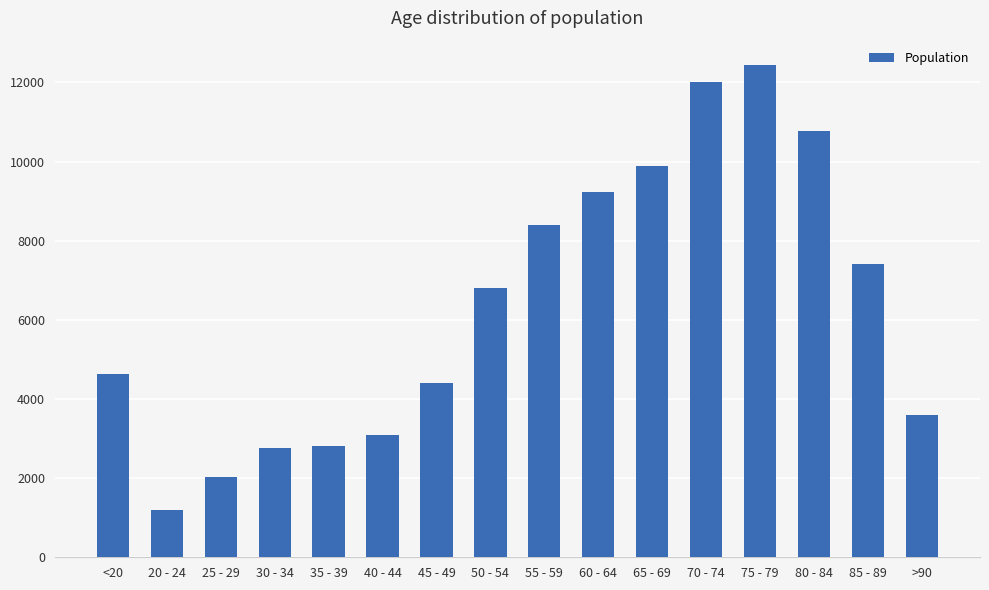

What position from the right is 45 - 49?

10